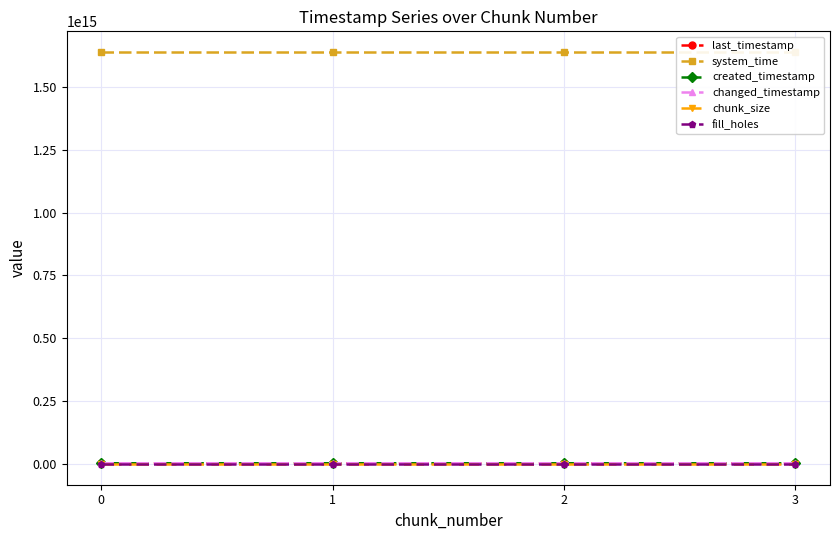

Reading left to right, list all the values displayed in this chart.

last_timestamp: 0=3397729696057	1=3398499035922	2=3399268235893	3=3399586662208
system_time: 0=1638694697952894	1=1638694706287371	2=1638694719109104	3=1638694731944839
created_timestamp: 0=3397177287481	1=3397761041258	2=3398530367612	3=3399300490711
changed_timestamp: 0=3397729696057	1=3398499035922	2=3399268235893	3=3399586662208
chunk_size: 0=1	1=1	2=1	3=1
fill_holes: 0=0	1=0	2=0	3=0